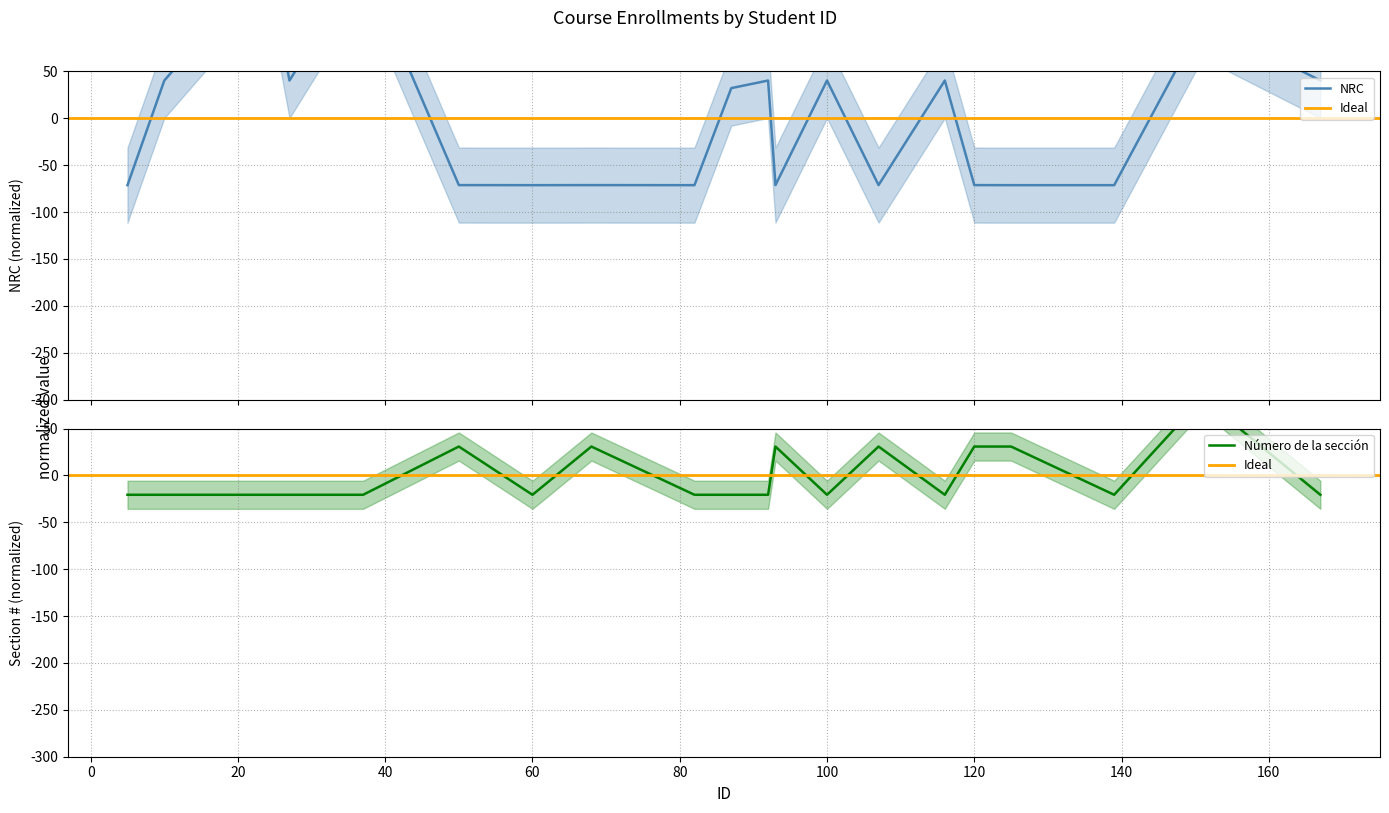

Which series has the largest total across all categories?

NRC